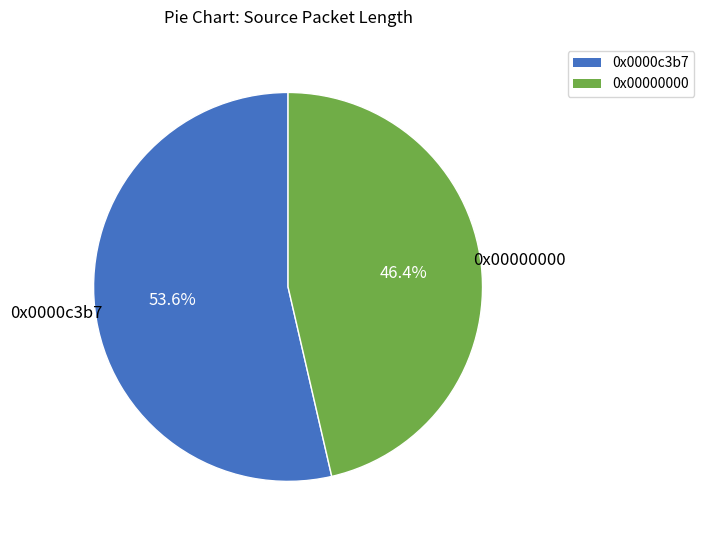

How many slices are in this pie chart?

2